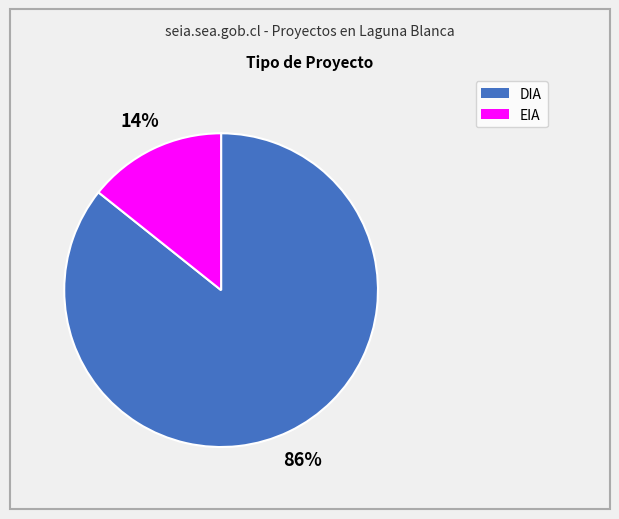

Which slice represents more than half of the pie?

DIA